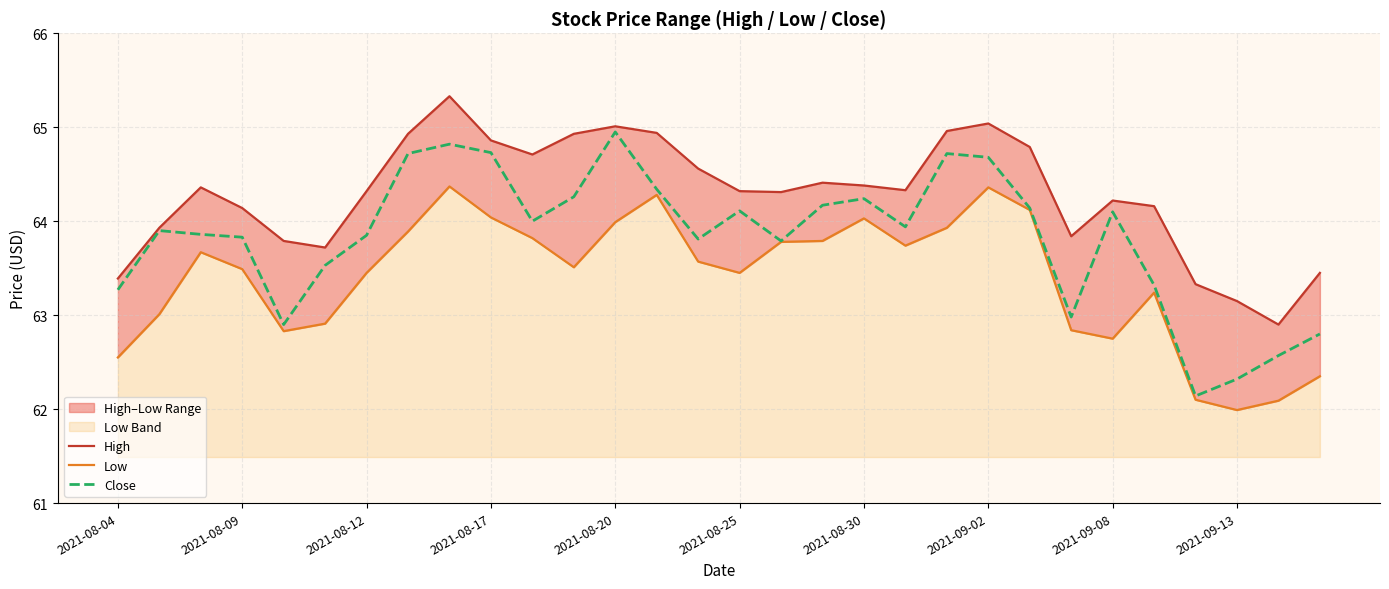

Which series changed the most between 10 and 16?

High